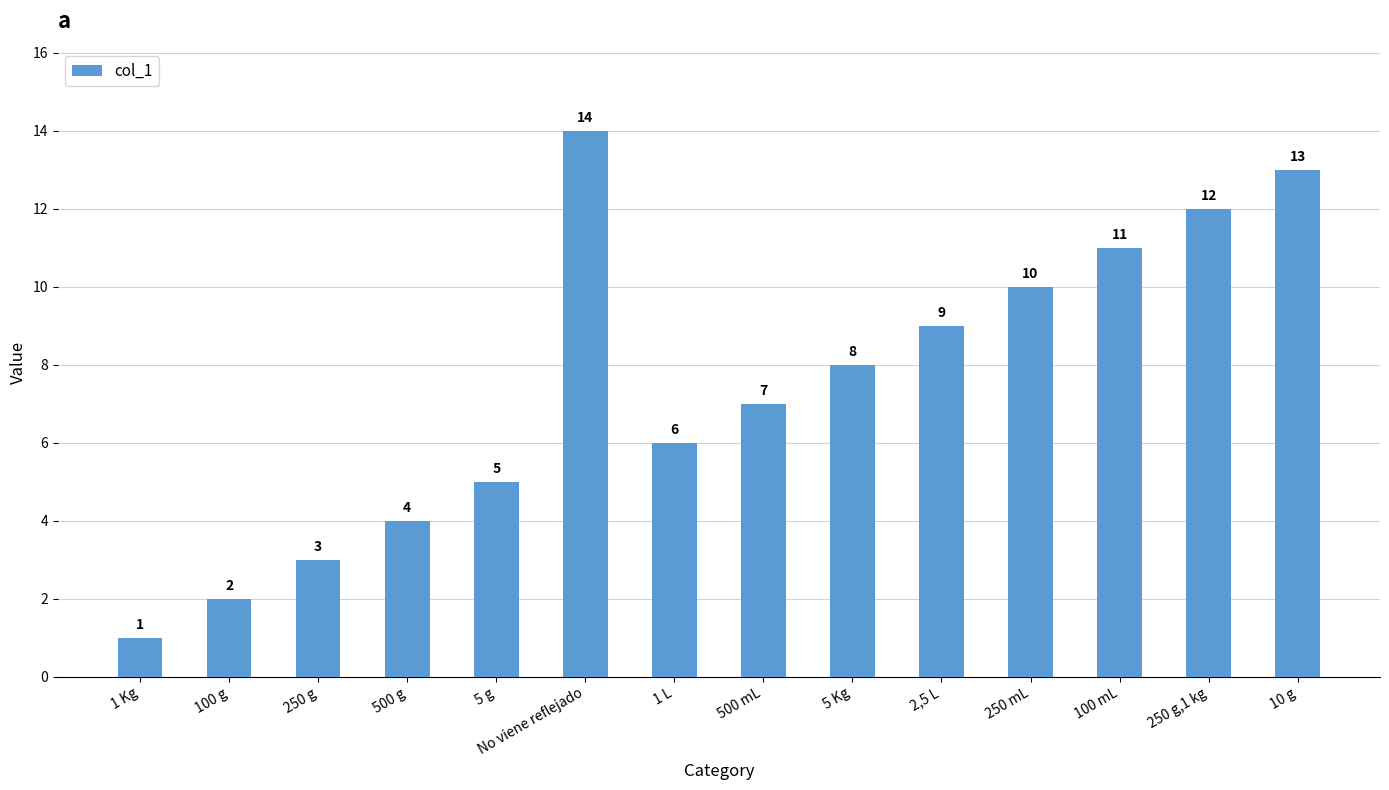

How many values are below 8?

7